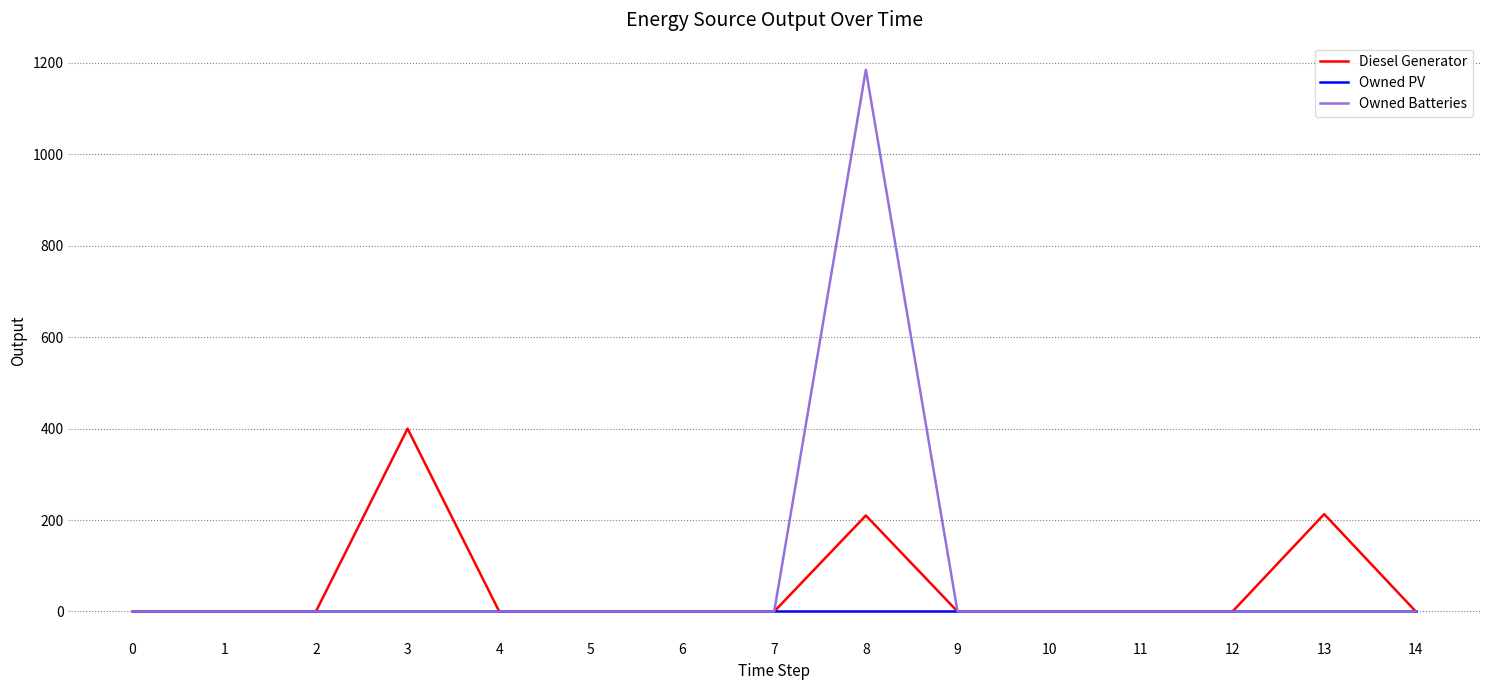

At which category is the sum across all series the highest?

8